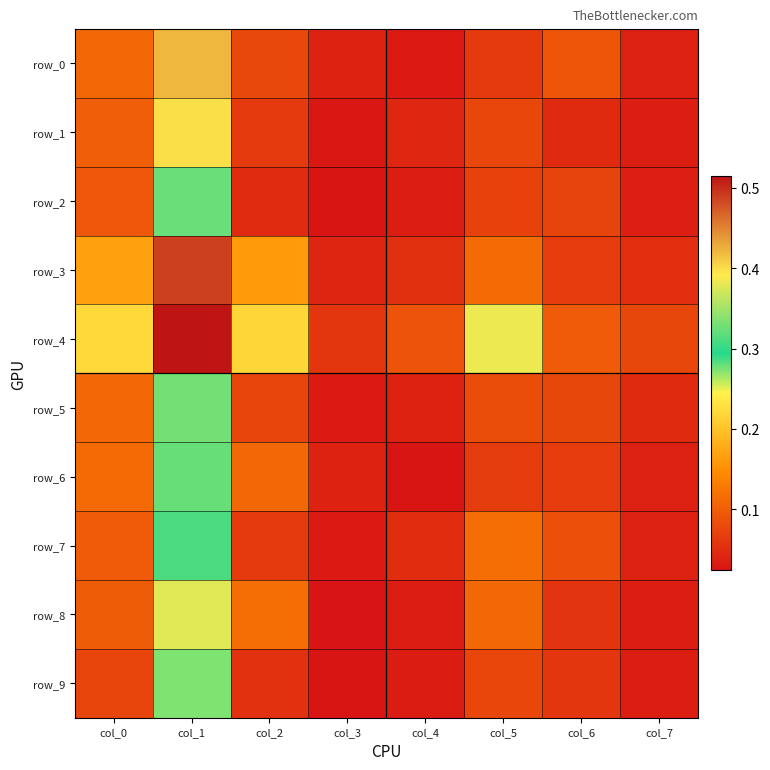

What is the difference between the maximum and minimum values in the row_1 series?

0.4